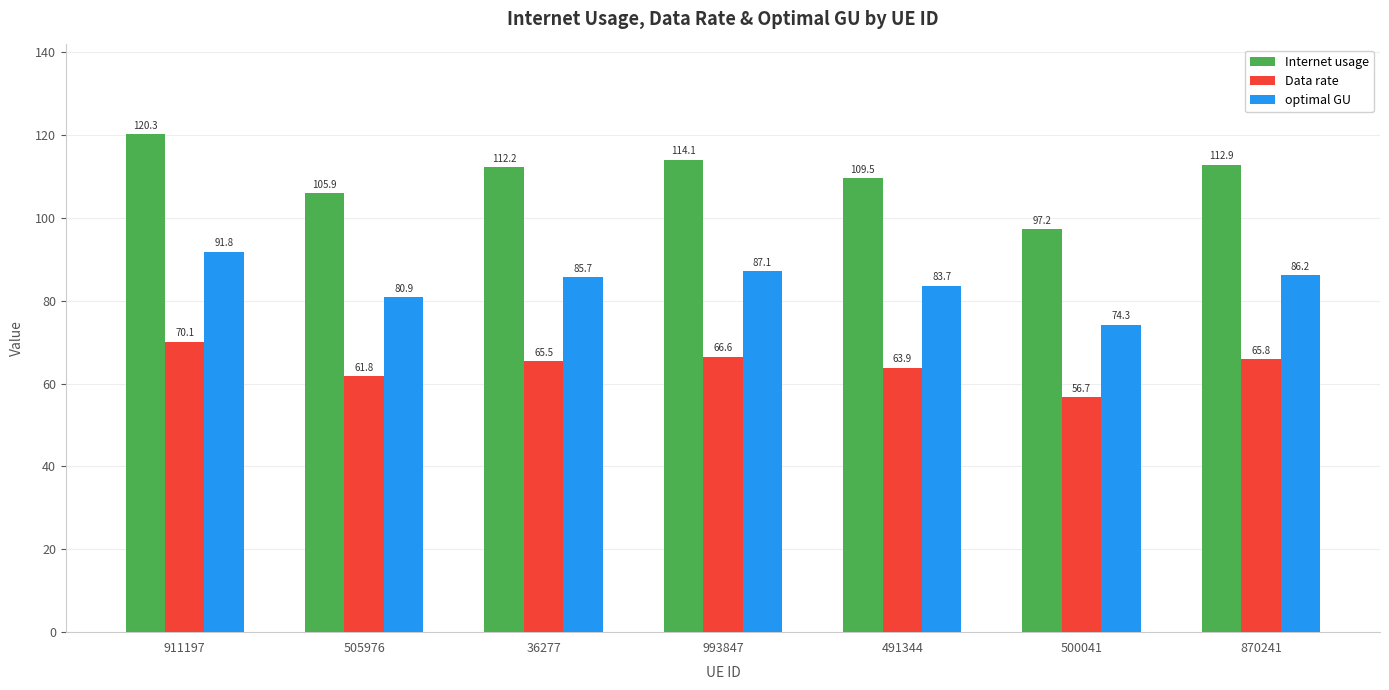

Which category has the lowest value across all series?

500041